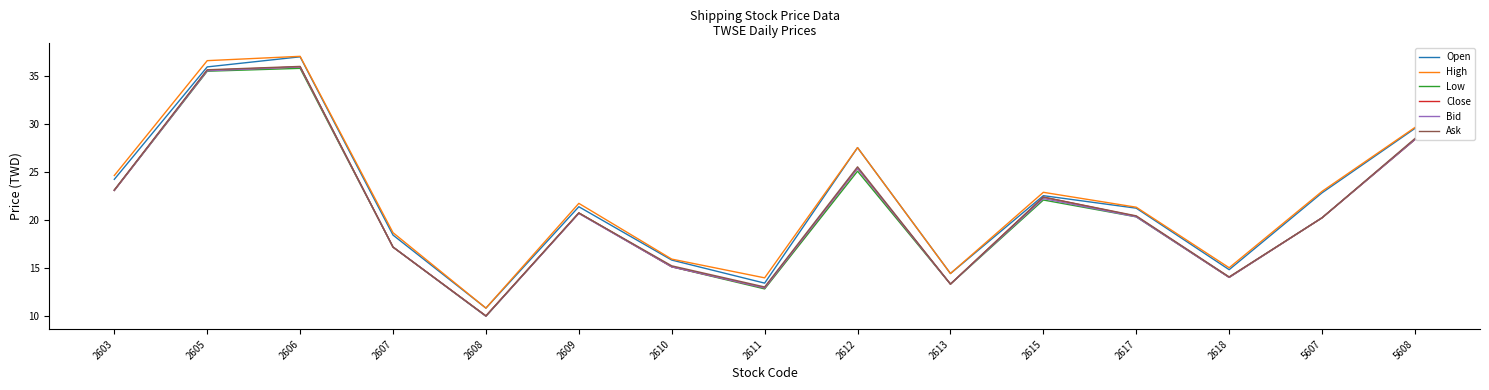

Which series has the largest range (max minus min)?

High